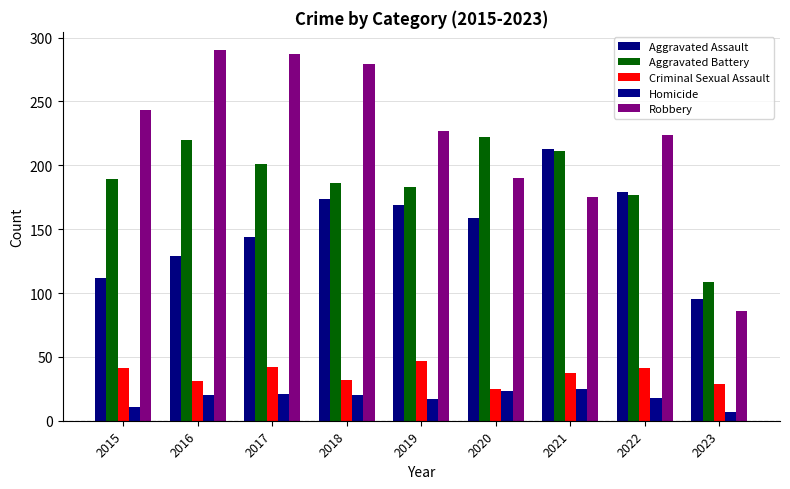

Which series has the largest total across all categories?

Robbery